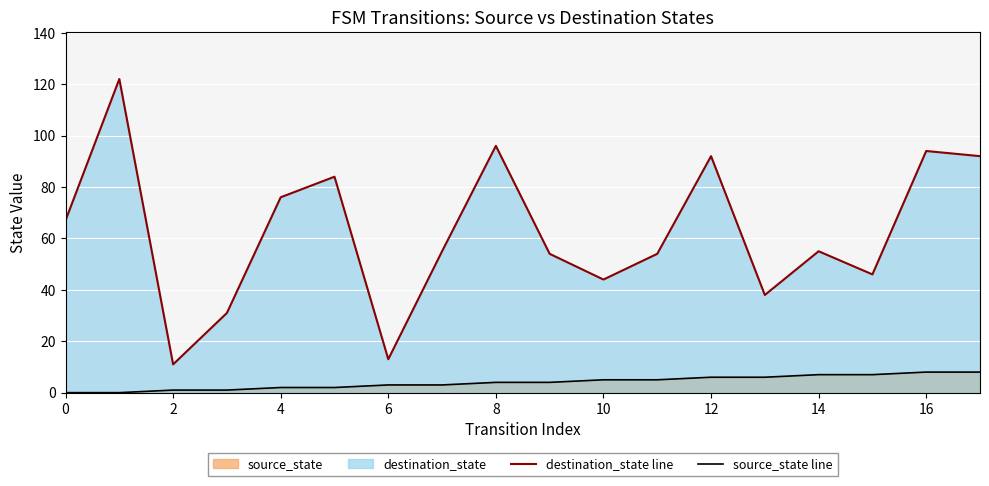

Count the number of data series in this chart.

2